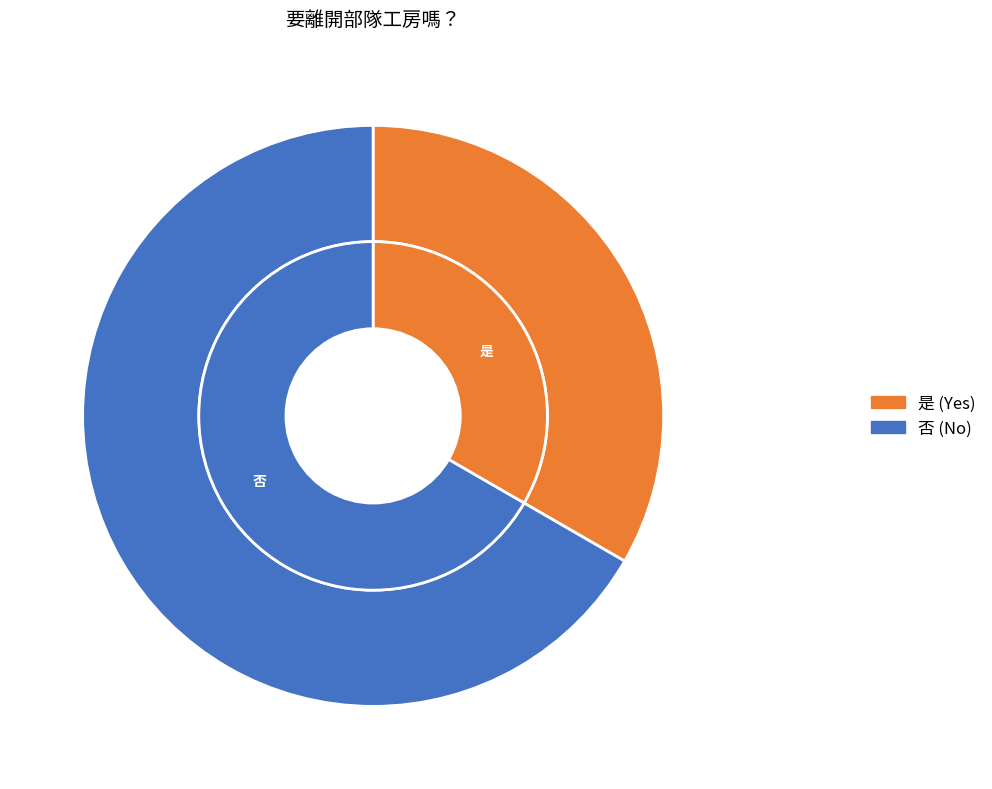

Is it true that 否 is 67% of the pie?

True